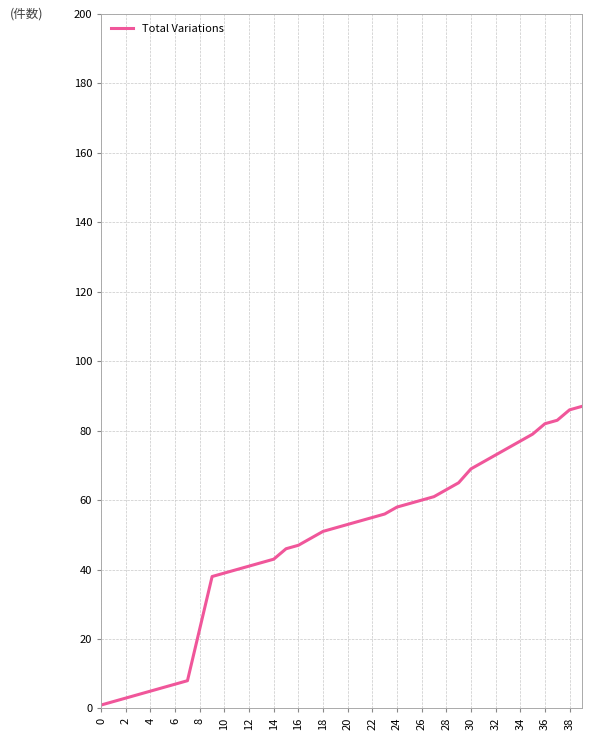

How many lines are shown in the chart?

1